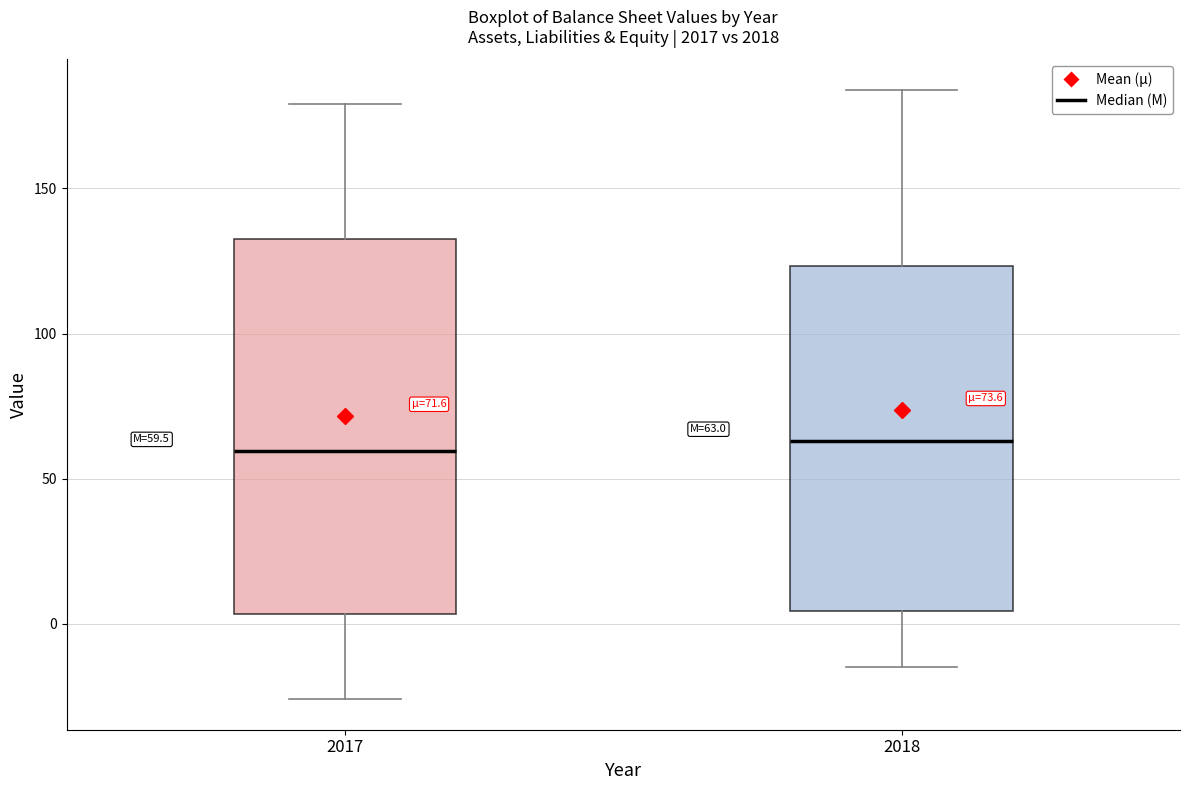

Comparing the boxes themselves (not the whiskers), which one is the tallest?

2017